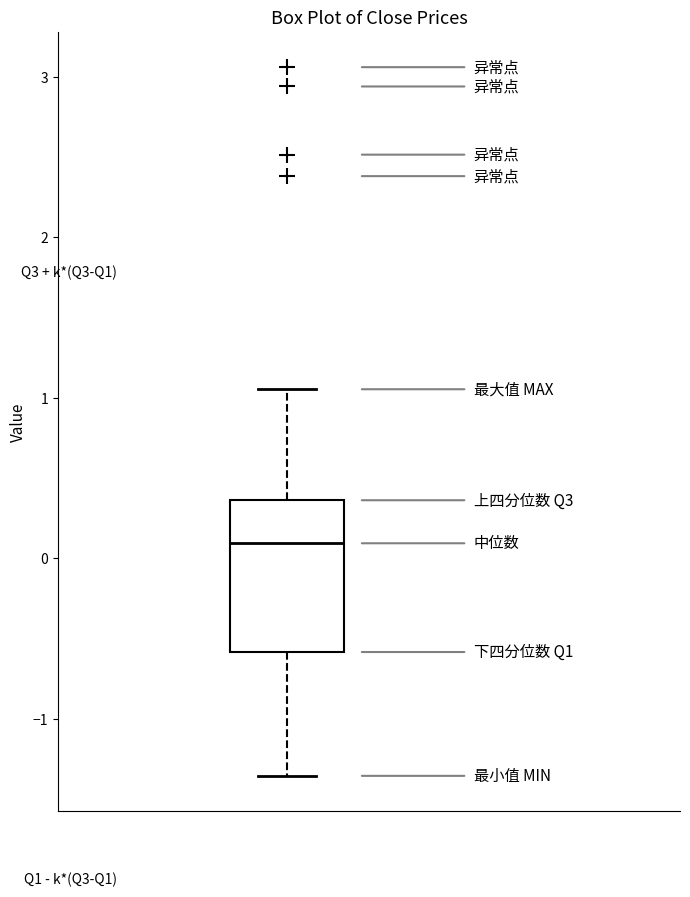

Read this box plot against the y-axis: the position of the median line, the range covered by the box, and the ends of both whiskers. The values are not printed on the chart, so give them approximately, as read against the axis.

median 0.1, box -0.6 to 0.4, whiskers -1.4 to 1.1